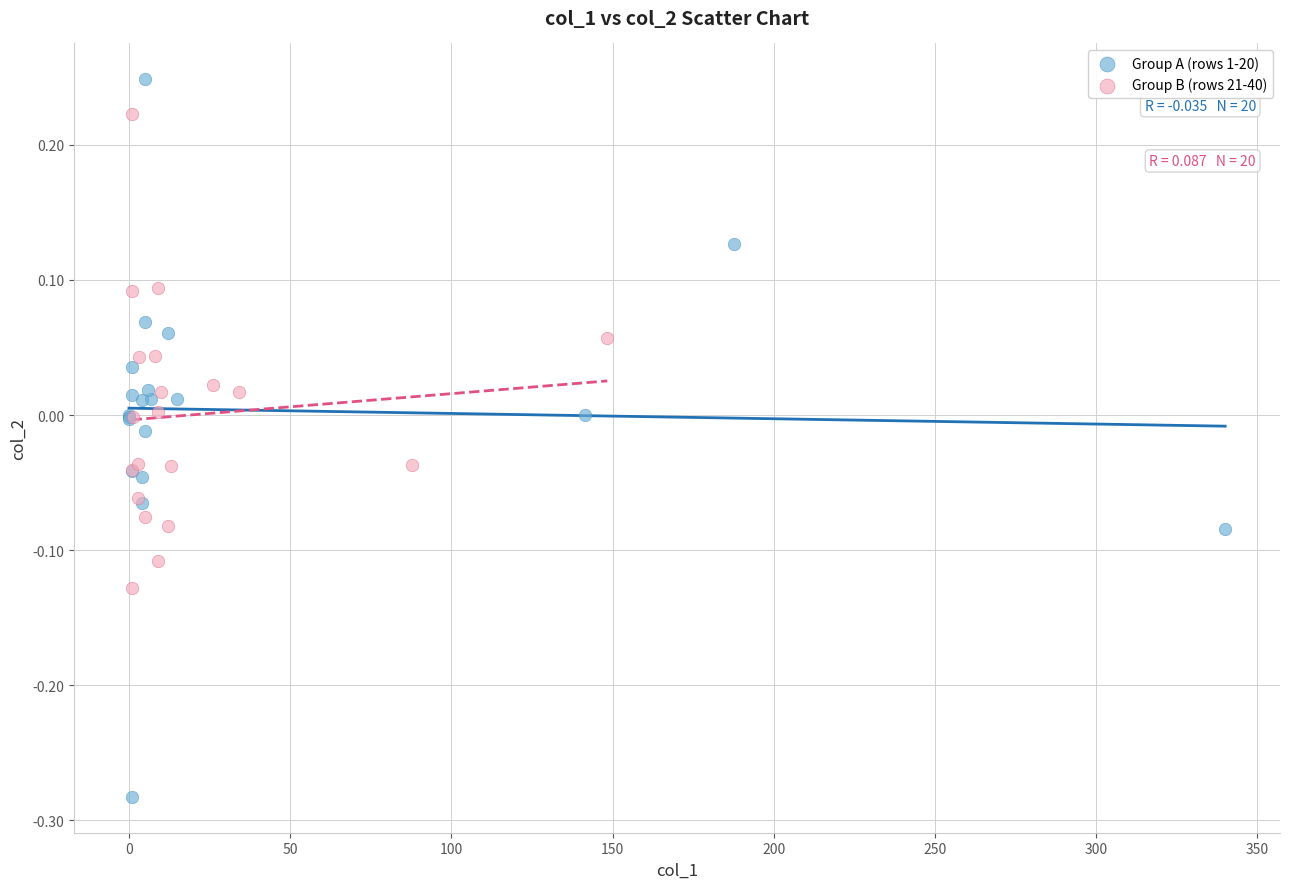

Which series reaches the maximum Y coordinate?

Group A (rows 1-20)